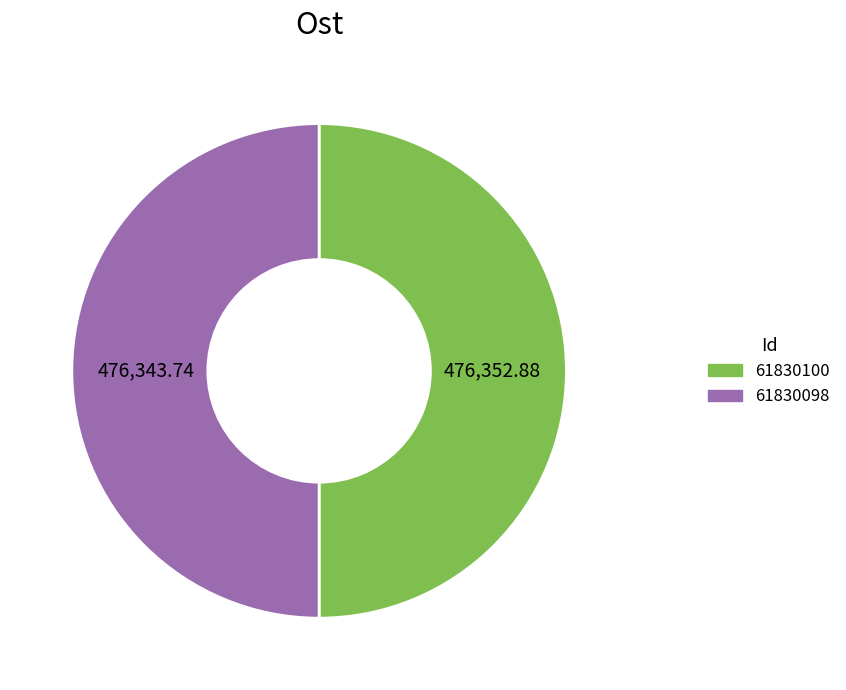

What is the ratio of the value at 61830100 to the value at 61830098?

1.0